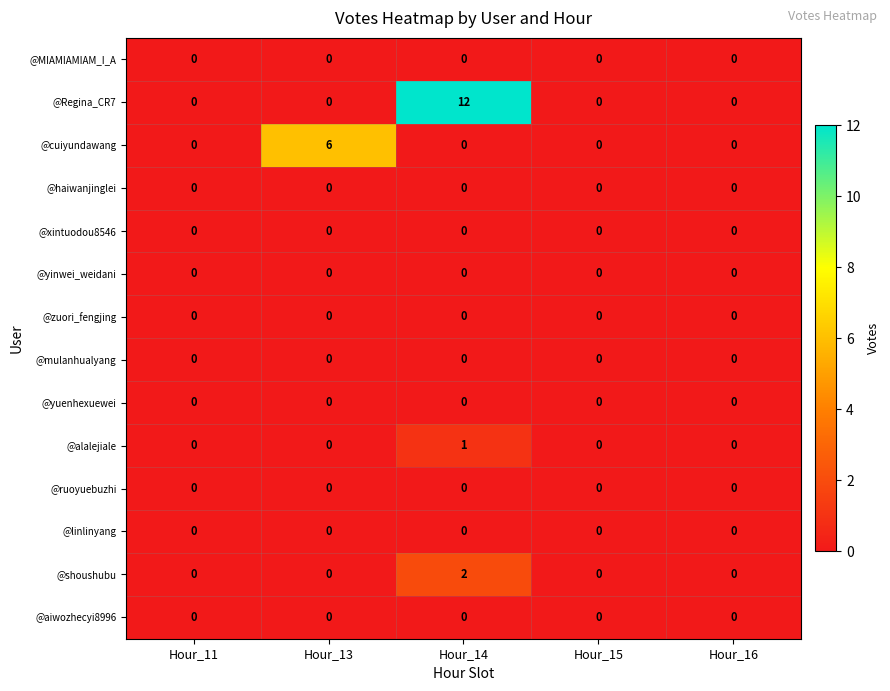

The @yinwei_weidani series shows 0 at Hour_15. True or false?

True